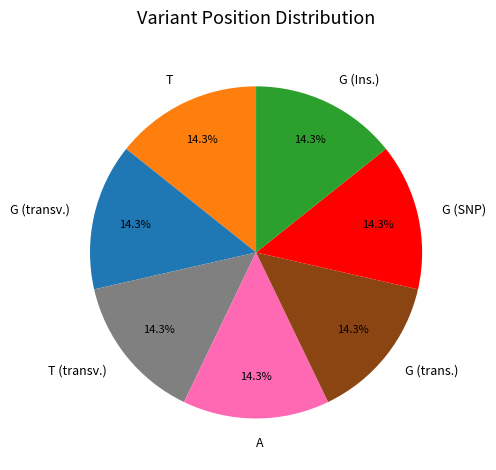

To the nearest percent, what is the average slice percentage?

14%